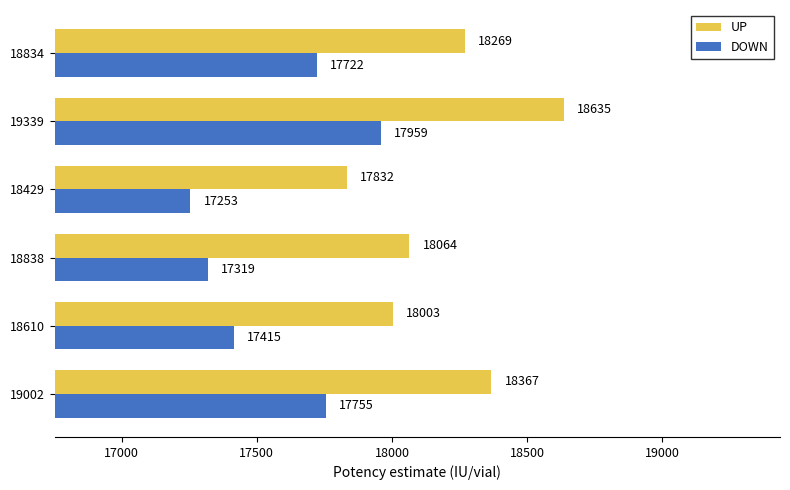

How many values in the UP series are below 18269?

3